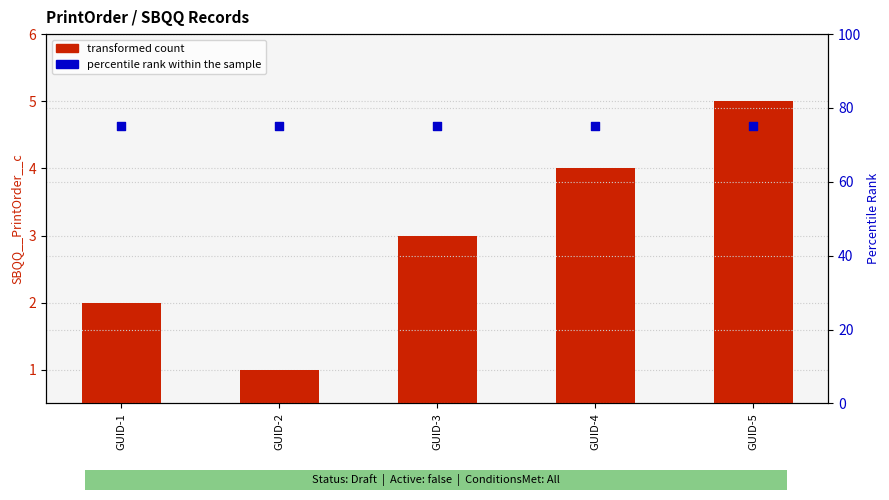

What are all the series names shown in the legend?

transformed count, percentile rank within the sample